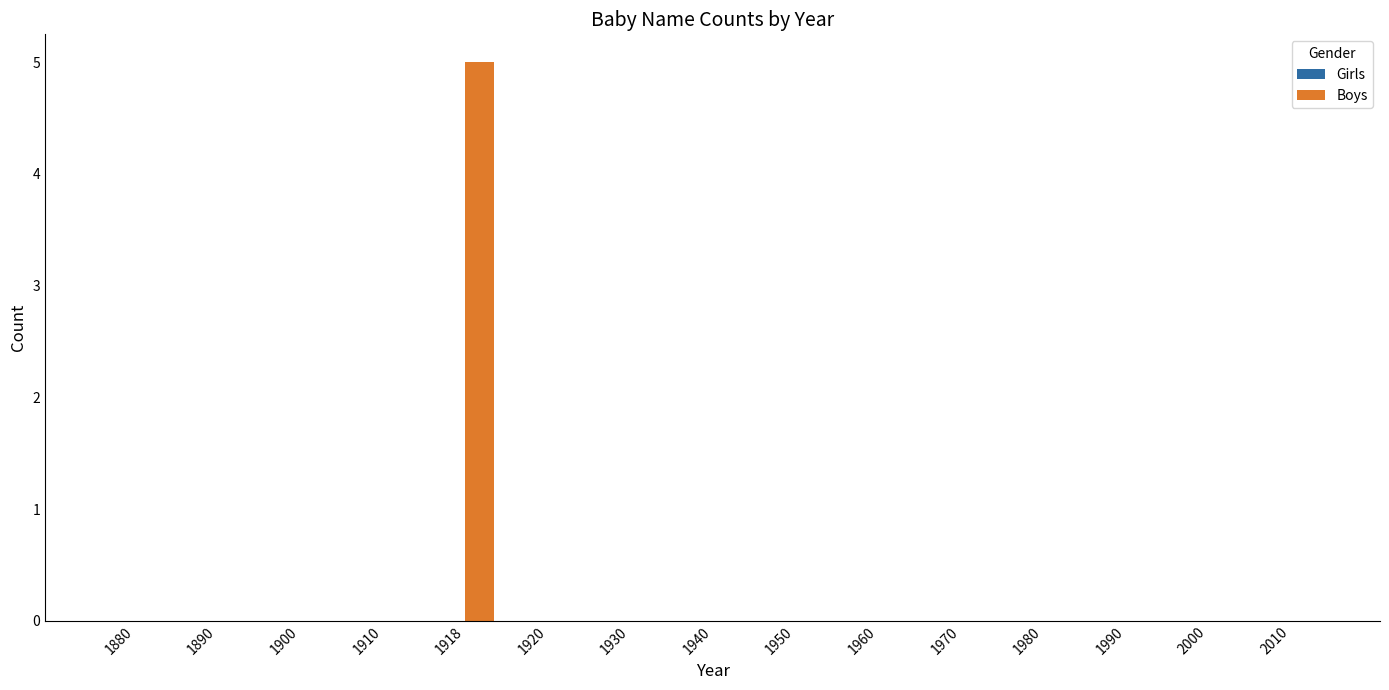

What is the change in value from 1918 to 1970?

-5